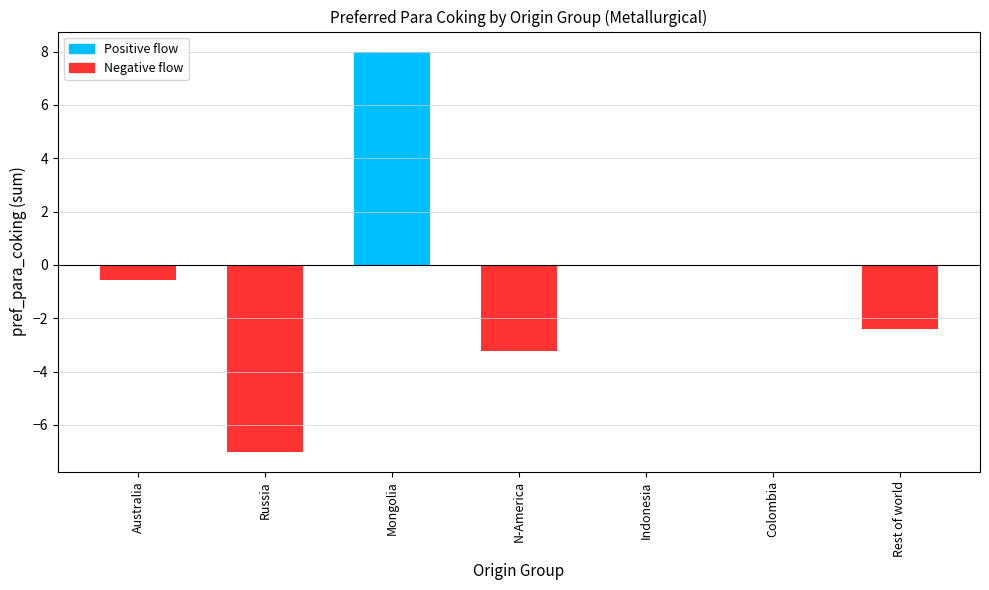

What is the maximum value shown in the chart?

8.0